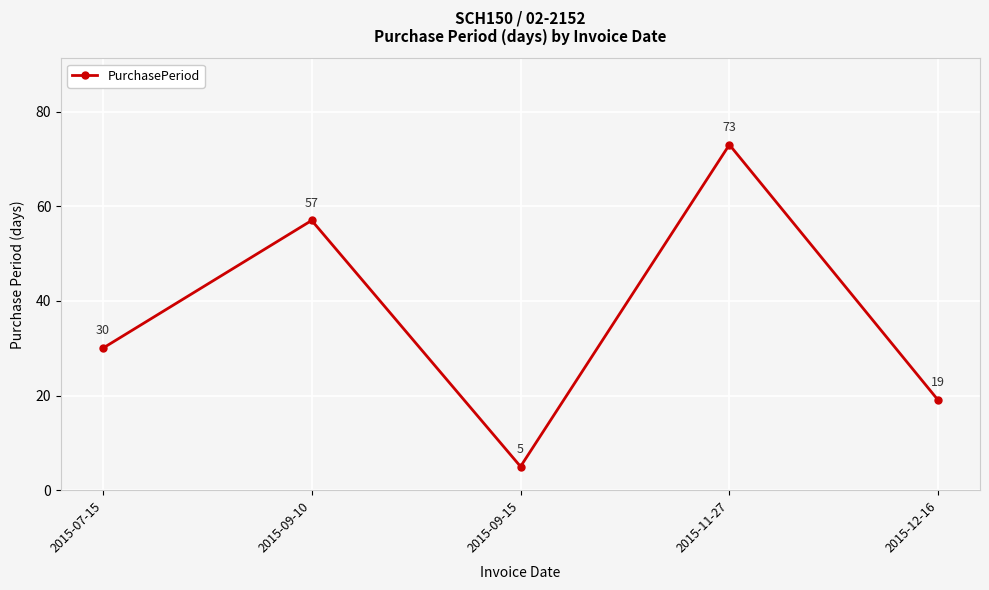

How many points are higher than both their immediate neighbors (excluding endpoints)?

2